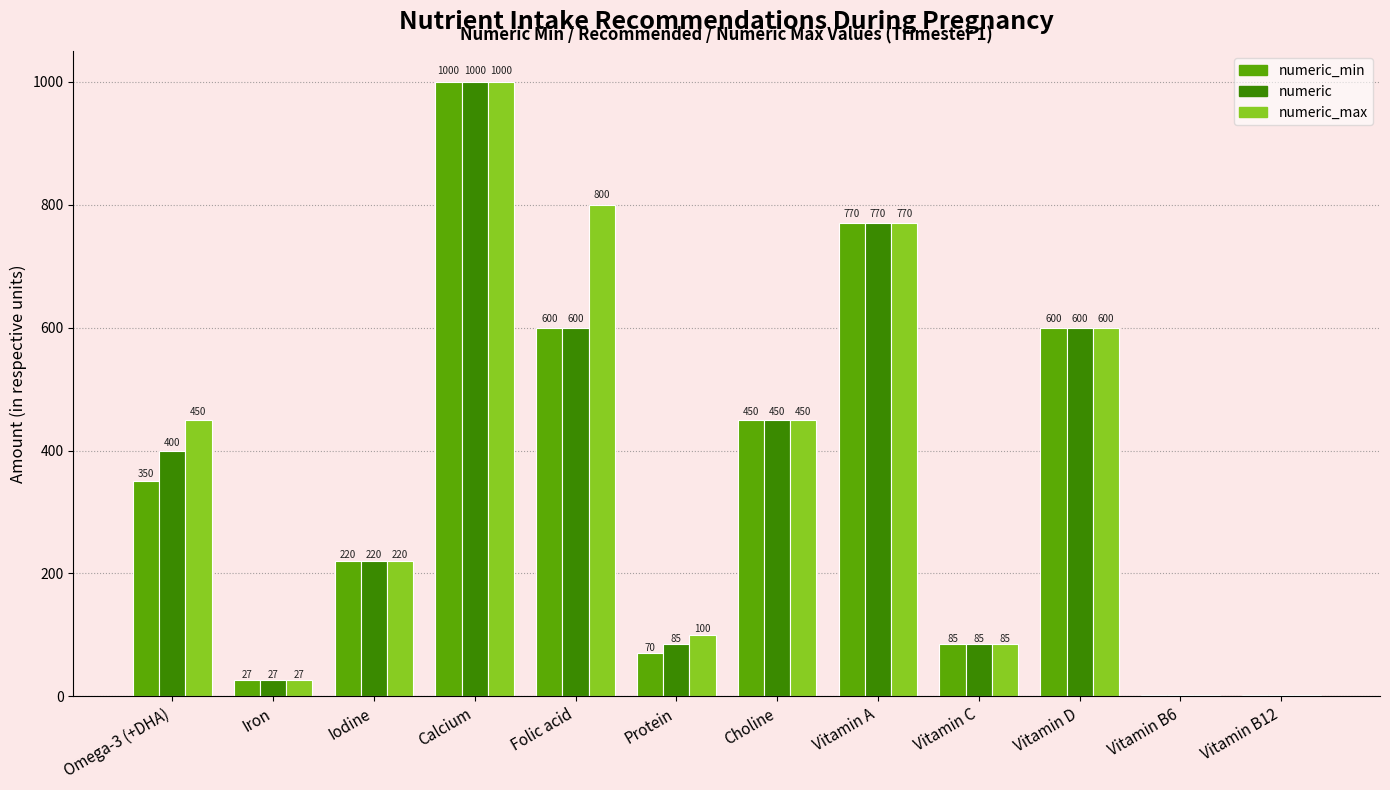

What is the greatest value displayed?

1000.0